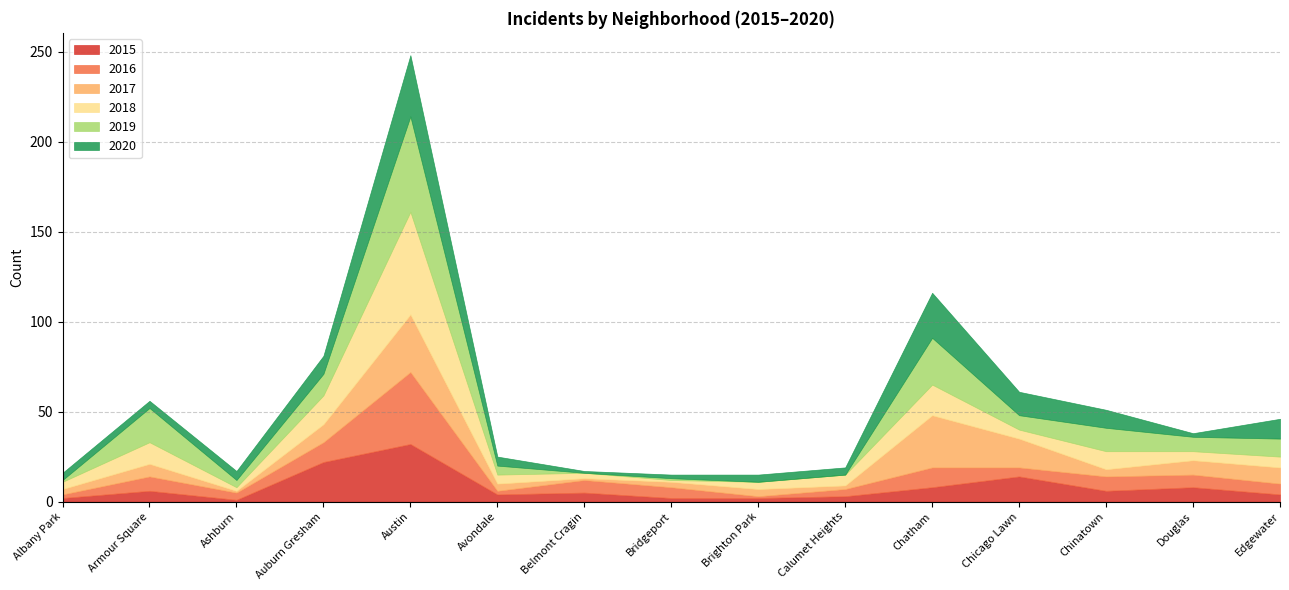

How many lines are shown in the chart?

6